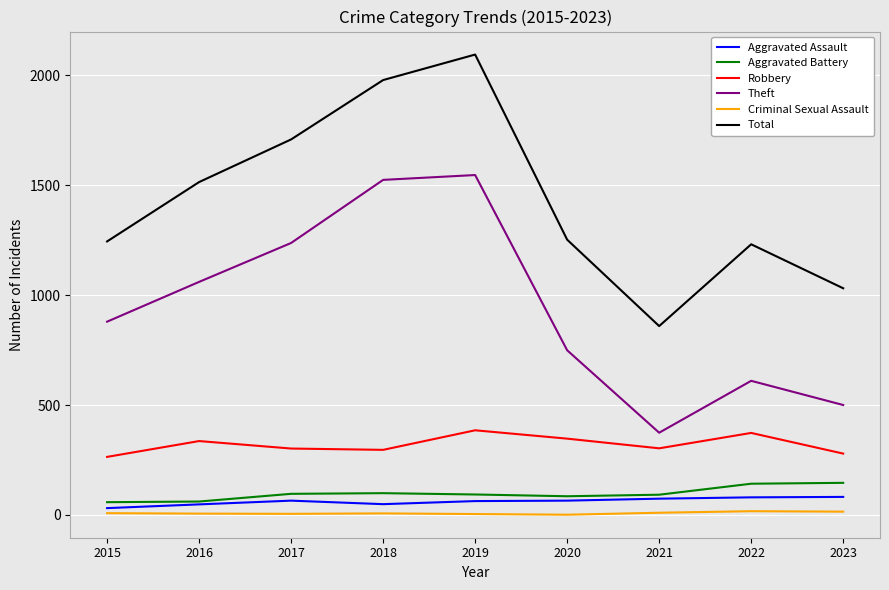

Where does the Aggravated Battery series first go above 93?

2017